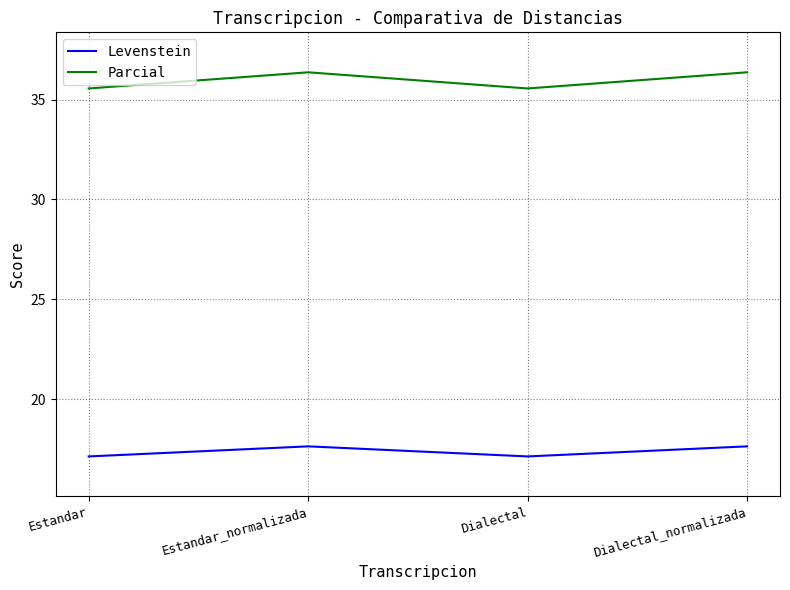

Rank the series by their maximum value, from highest to lowest.

Parcial, Levenstein